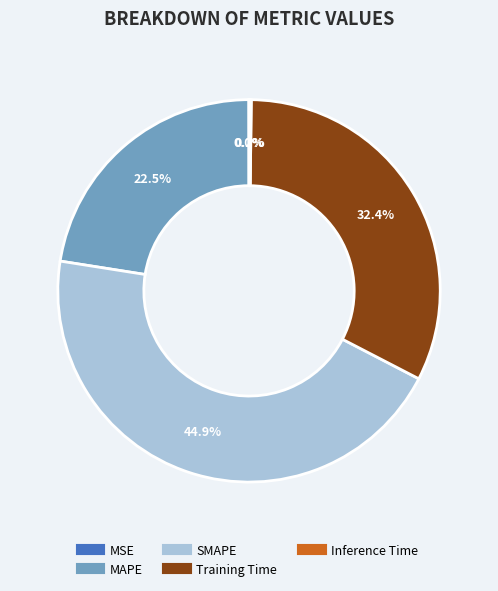

Approximately how many times larger is the value at Training Time compared to SMAPE?

0.7